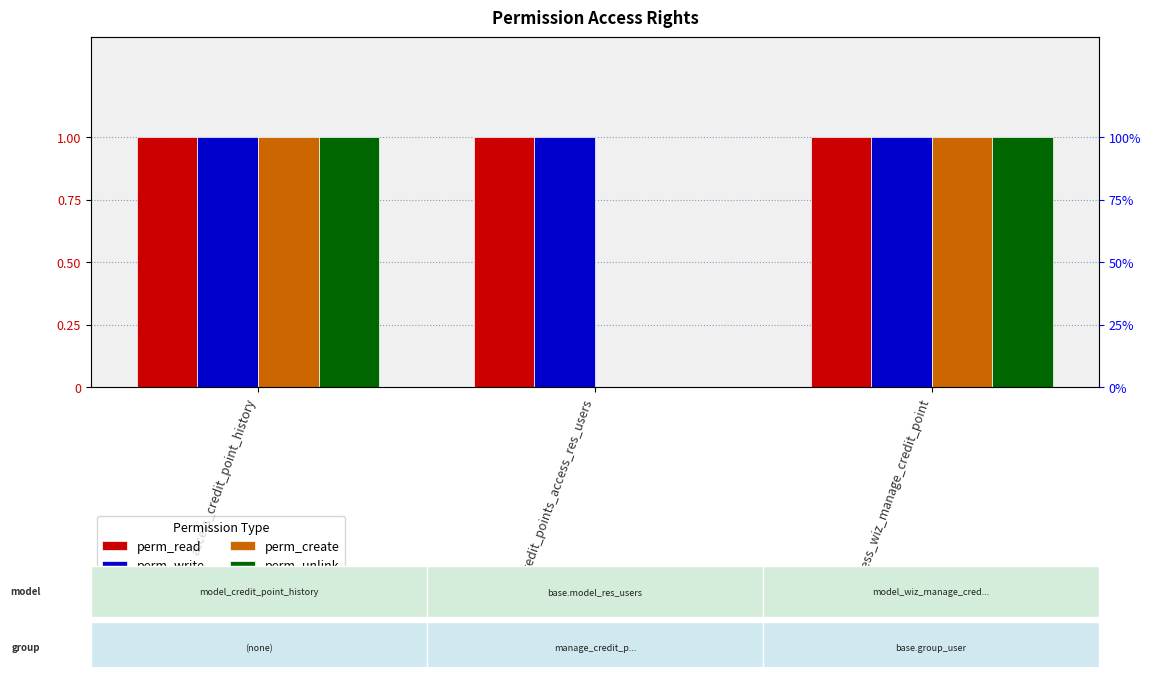

Which series changed the most between credit_points_access_res_users and access_wiz_manage_credit_point?

perm_create